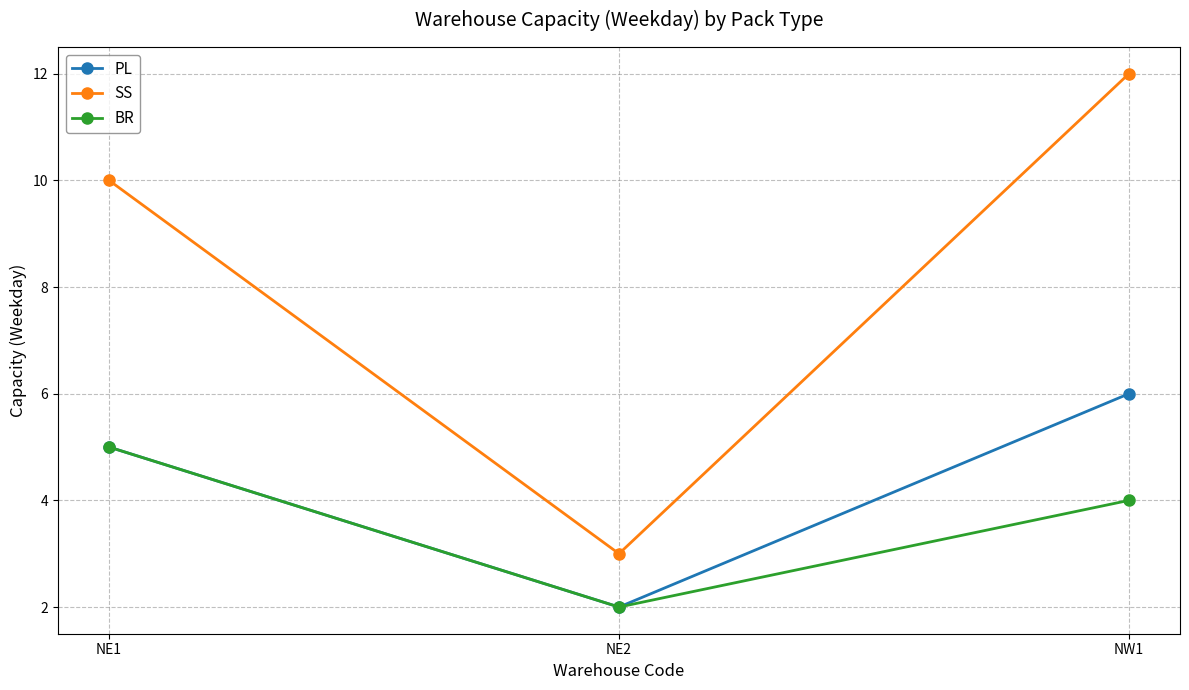

What is the smallest value displayed?

2